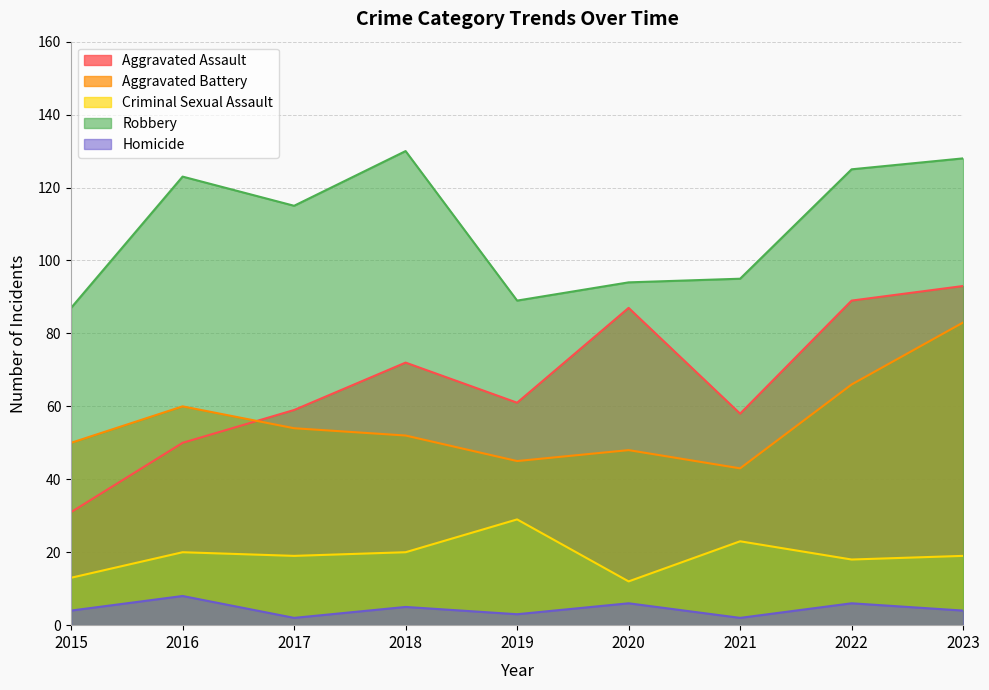

What is the spread (max minus min) of values at 2020?

88